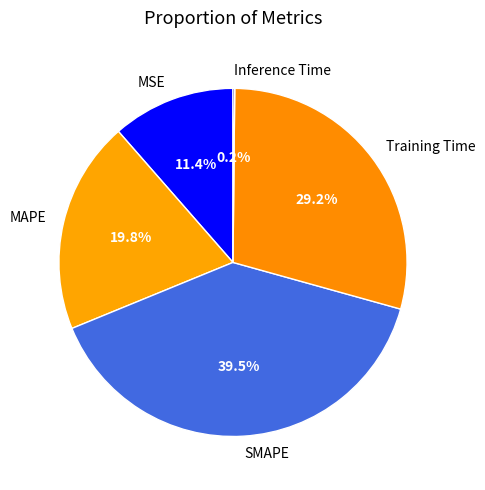

Which has a higher value, SMAPE or MAPE?

SMAPE